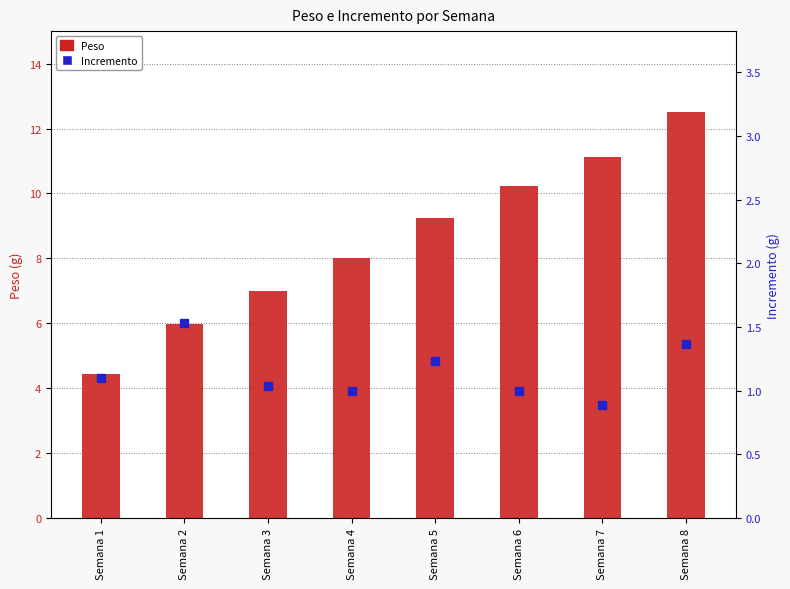

What are all the series names shown in the legend?

Peso, Incremento